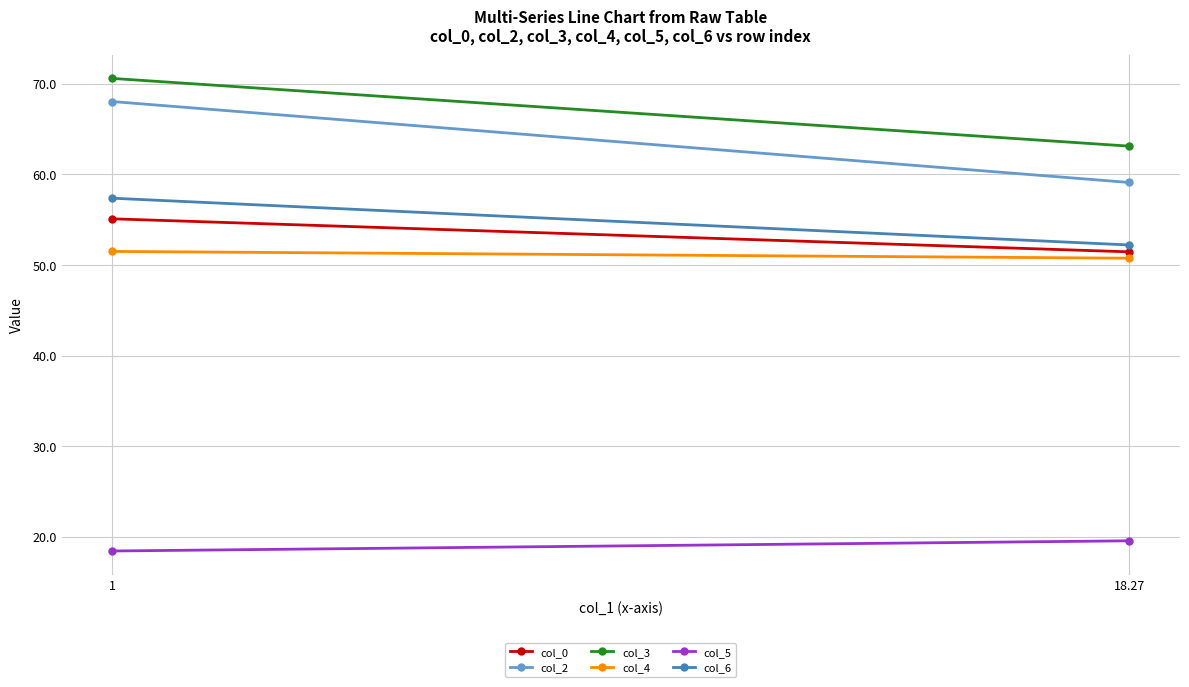

True or false: col_0 has a value of 55.1 at 1.

True